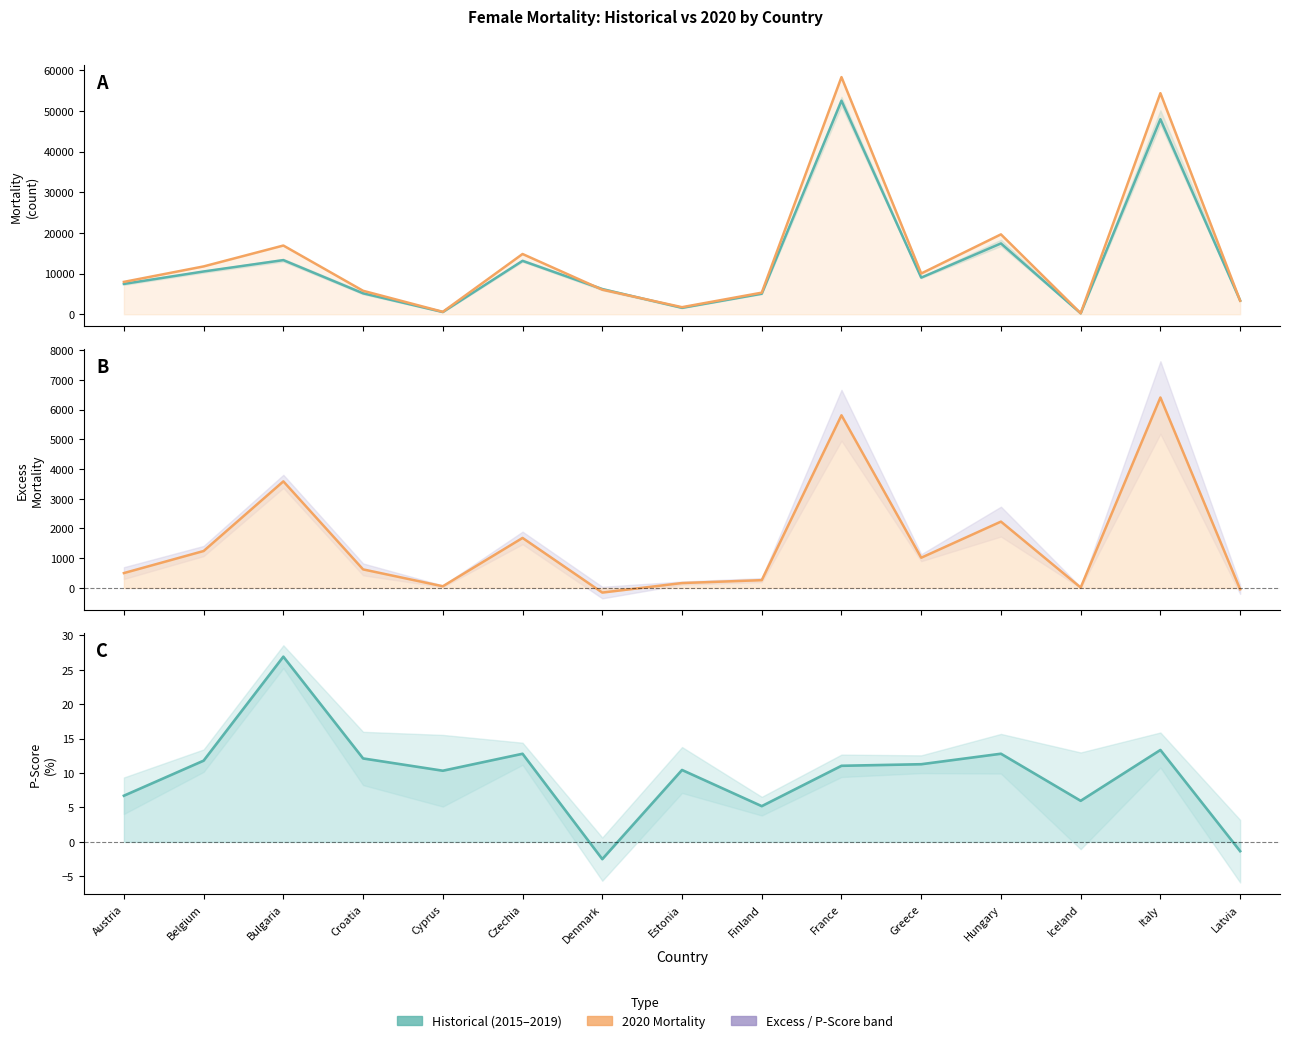

At which label does Historical Mean (2015-2019) reach its minimum?

Iceland